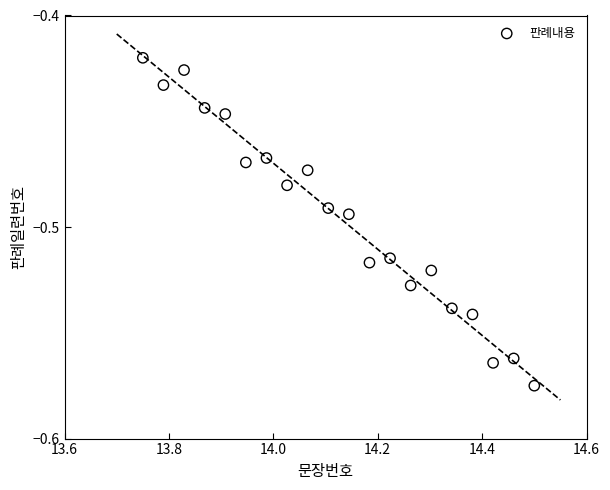

What is the range of X values (max minus min)?

0.8